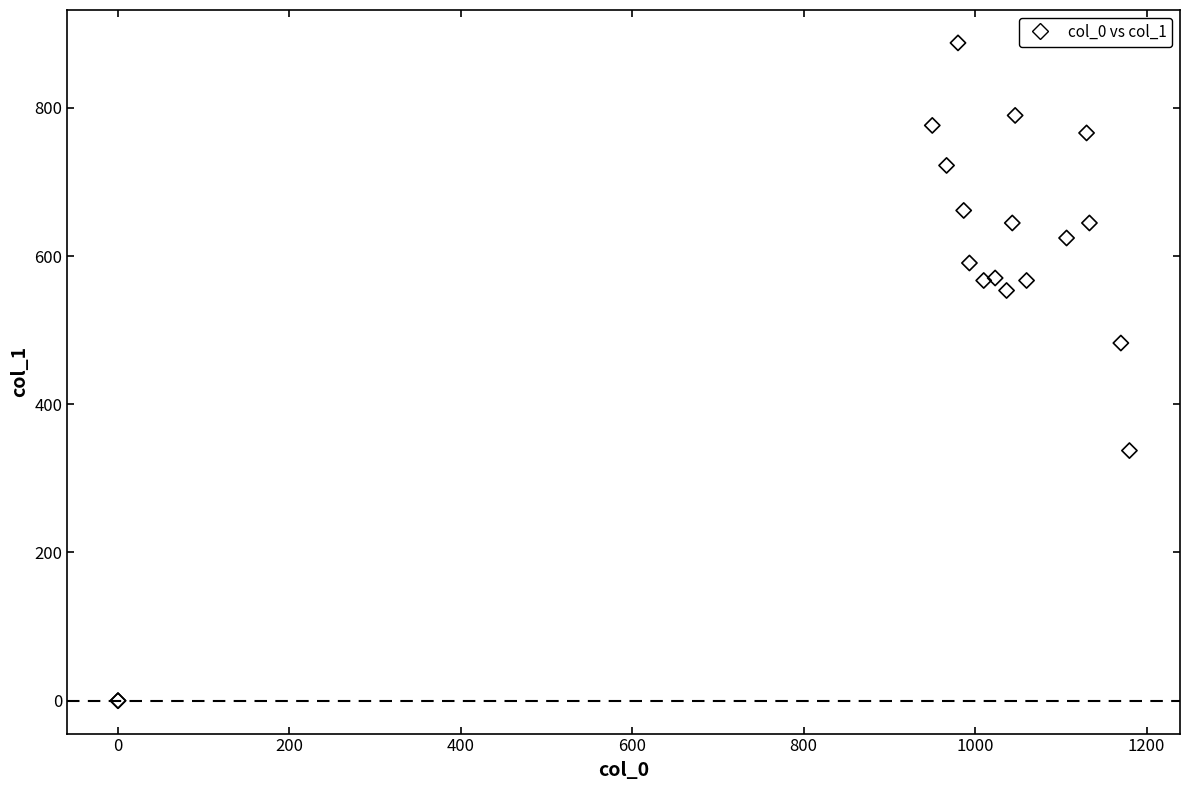

What Y value in the scatter plot is closest to 443?

482.6